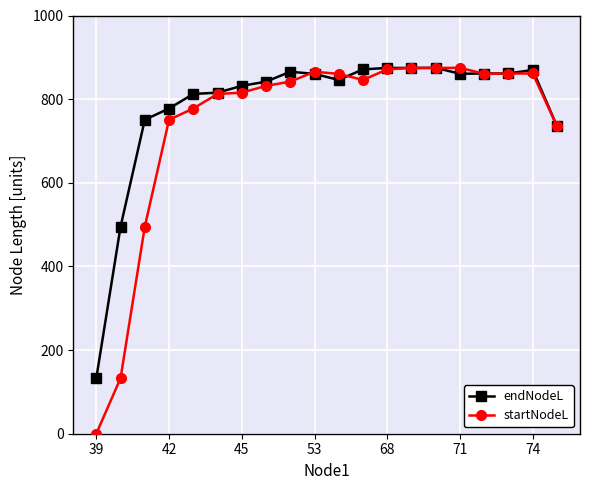

What is the value of the startNodeL point at the 14th from the left?

874.6